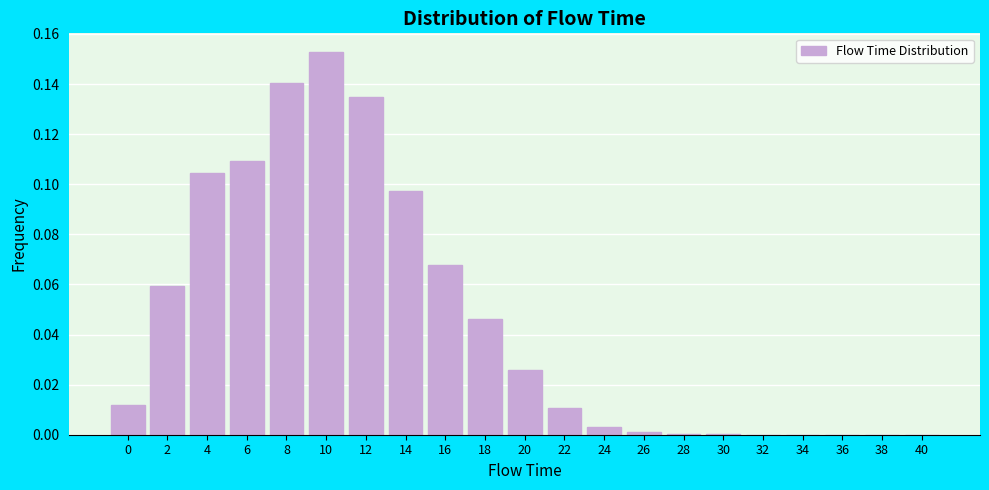

Which has a higher value, 16 or 14?

14